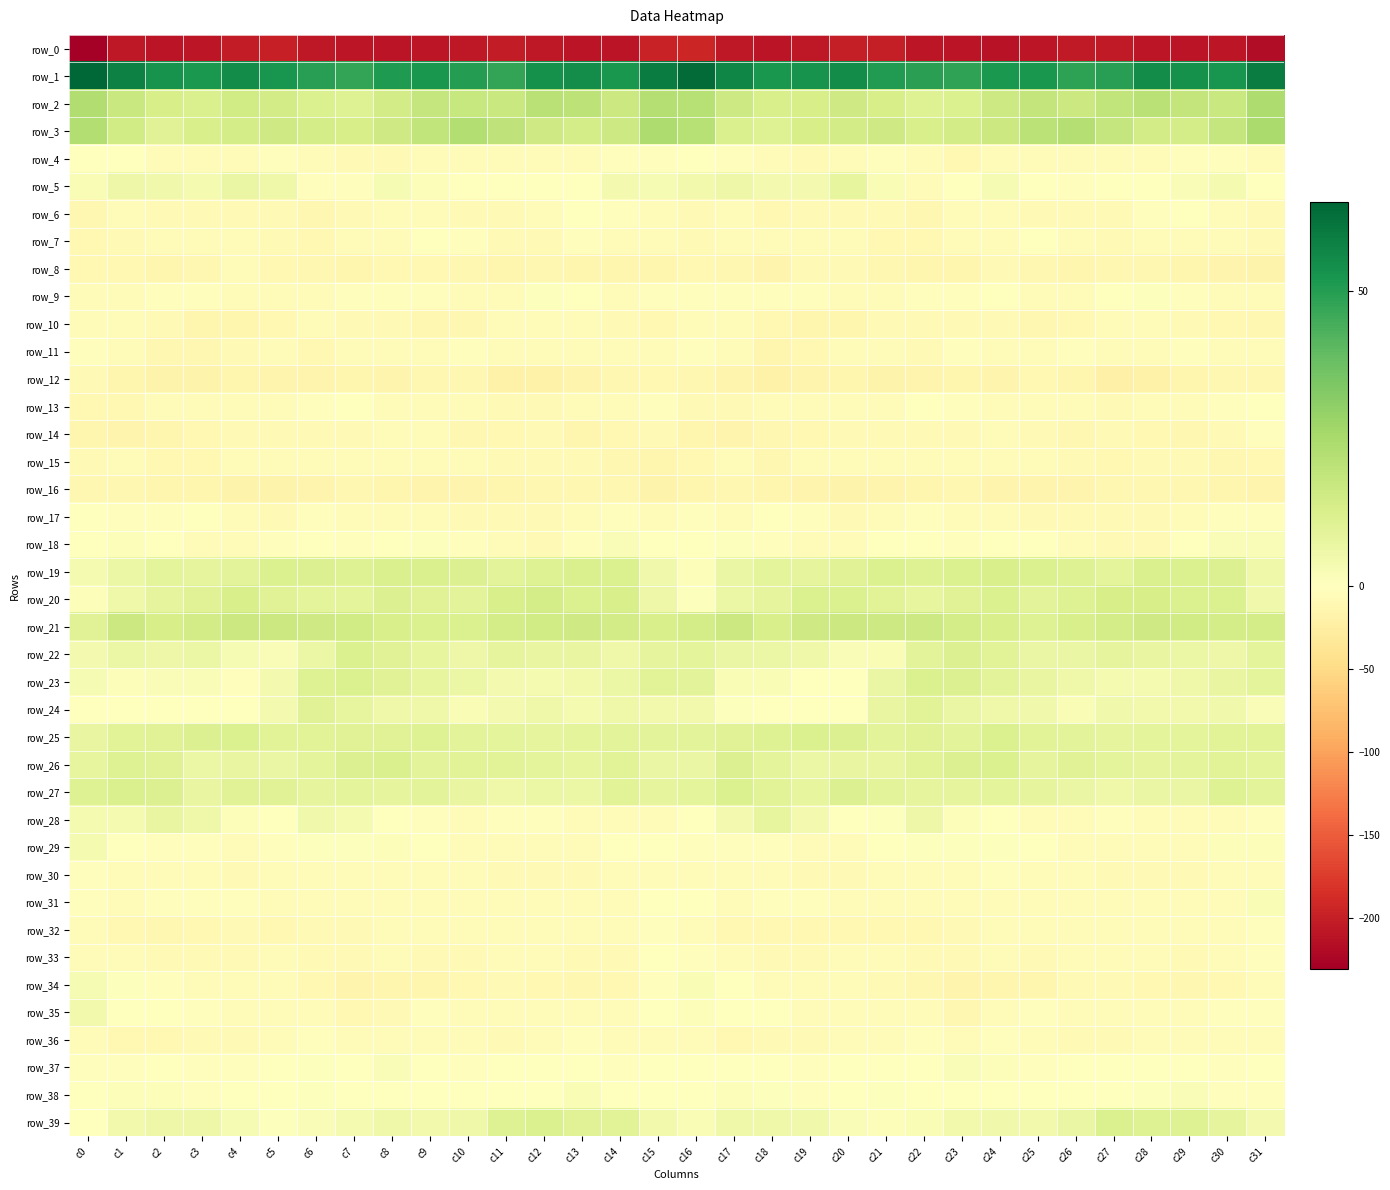

At which label does row_2 first exceed 16?

c0